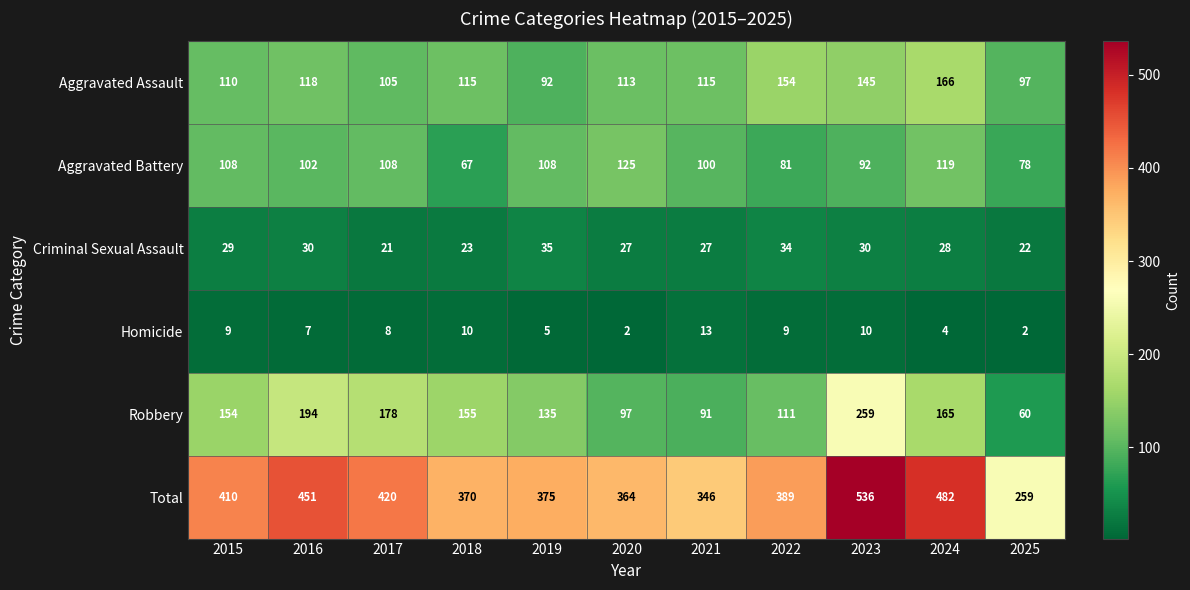

List the series in order of their peak value, lowest first.

Homicide, Criminal Sexual Assault, Aggravated Battery, Aggravated Assault, Robbery, Total